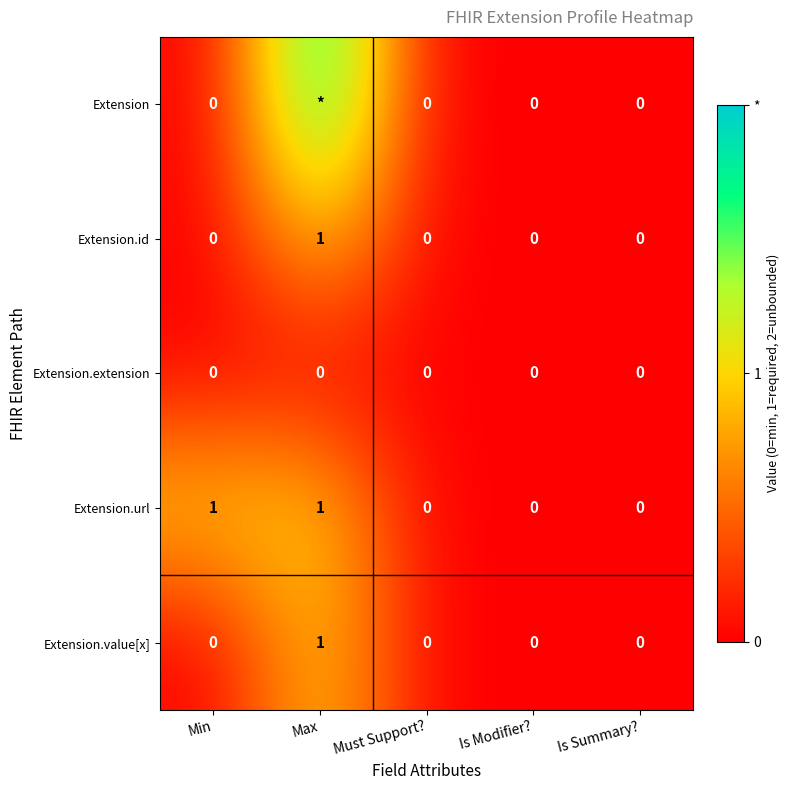

True or false: Extension.extension has a value of 0 at Is Modifier?.

True